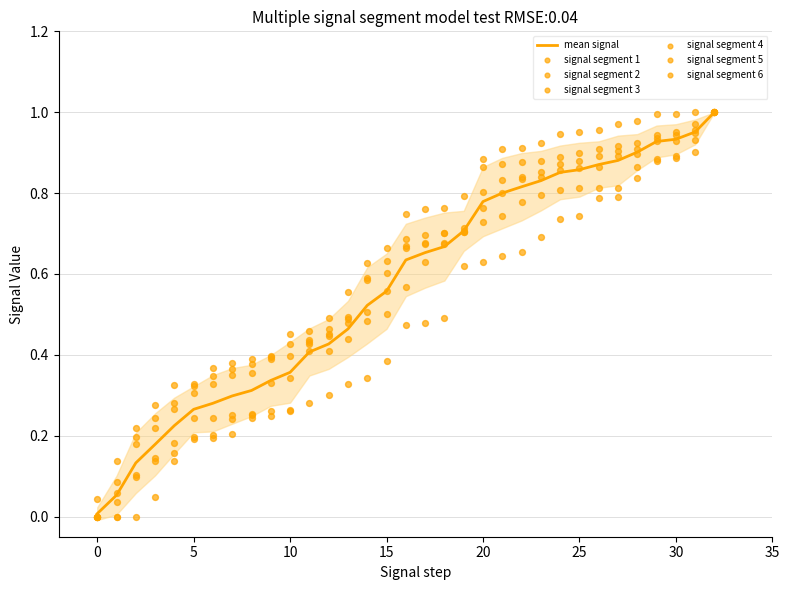

What is the total value across all series at 18?

4.0